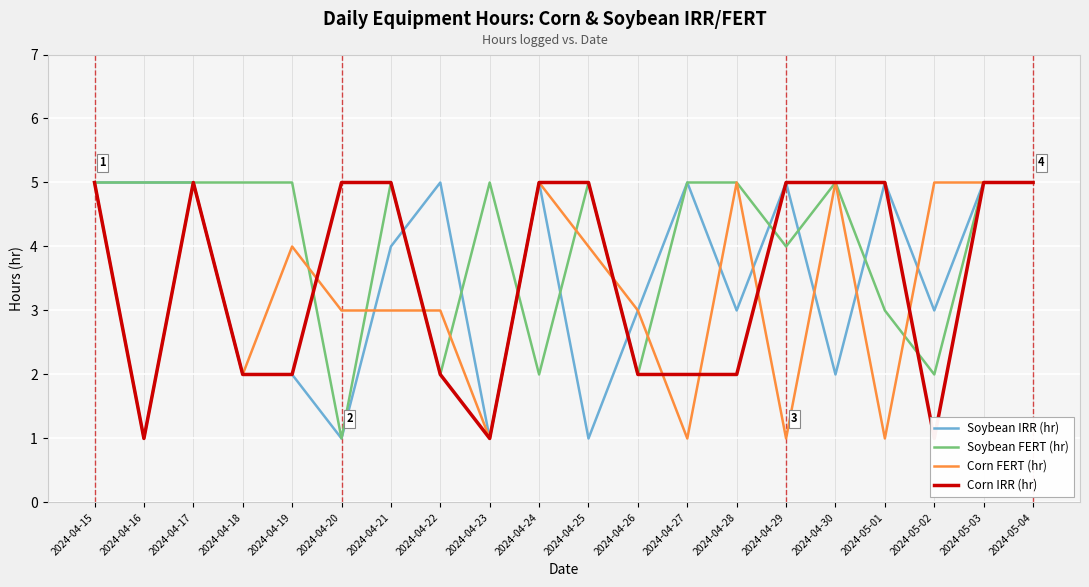

Which category has the lowest value across all series?

2024-04-20